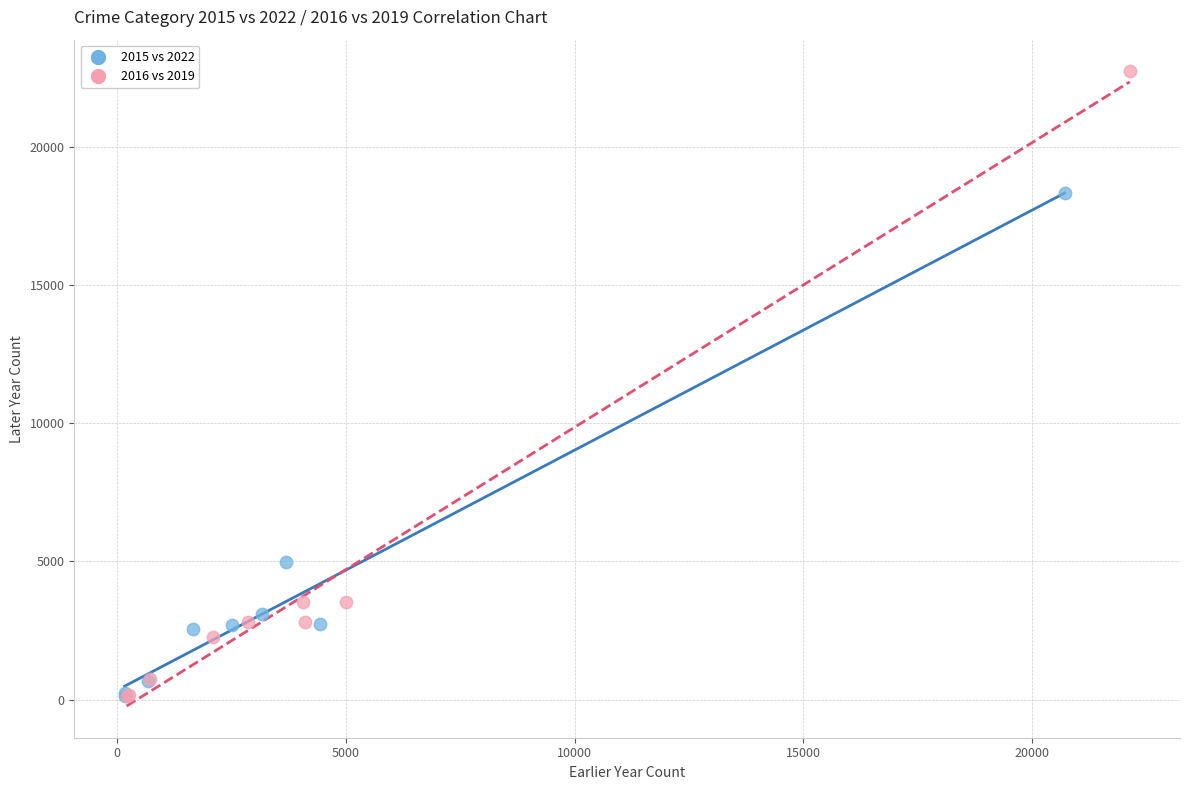

Which series reaches the maximum Y coordinate?

2016 vs 2019